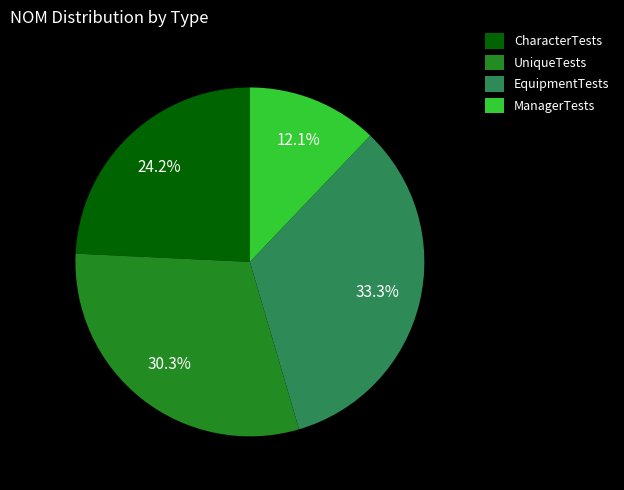

Approximately how many times larger is the value at UniqueTests compared to ManagerTests?

2.5